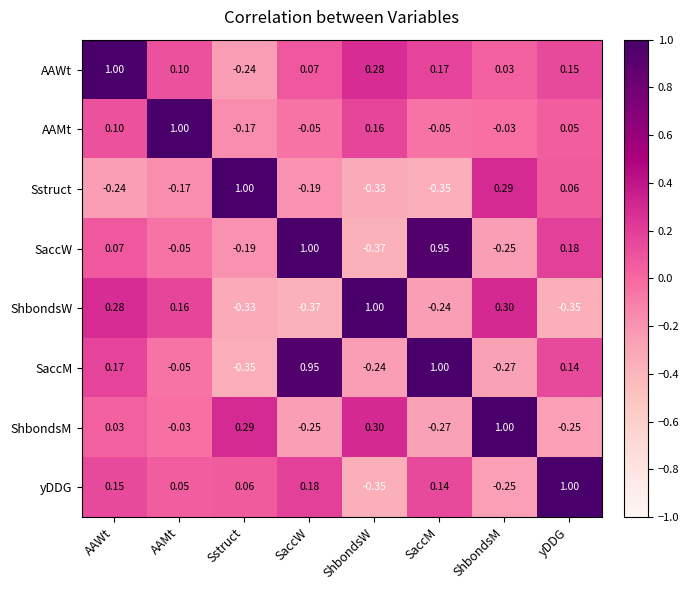

Where does the yDDG series first go above 0?

AAWt